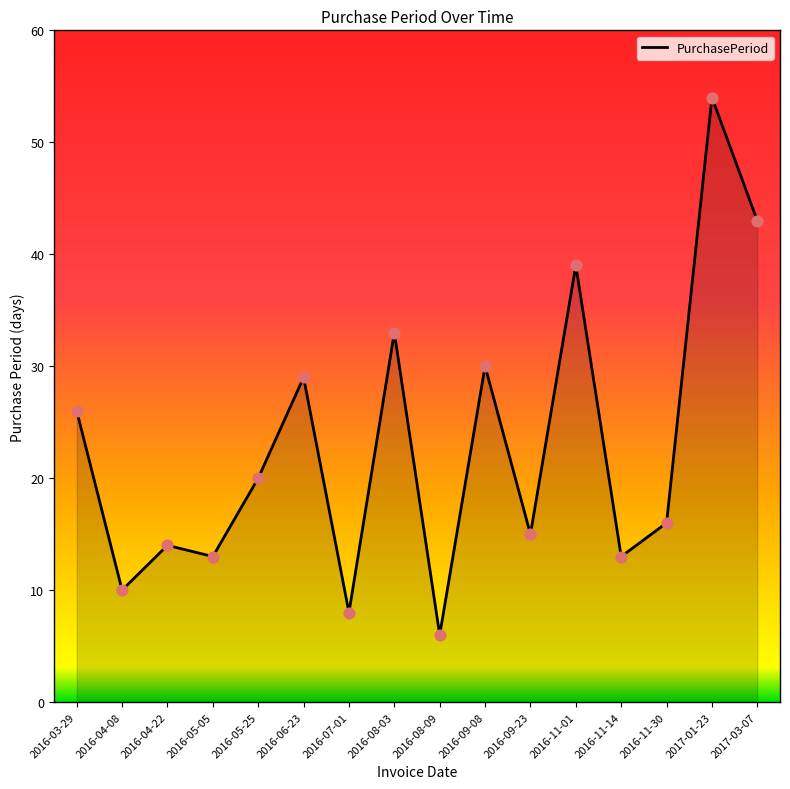

Between 2016-04-22 and 2016-11-01, which is larger?

2016-11-01